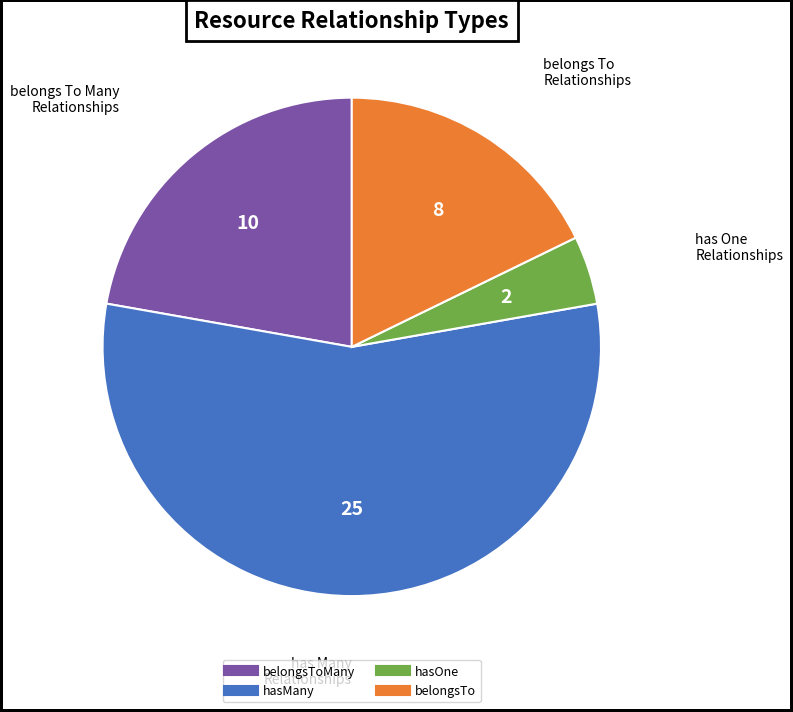

Is there any slice that represents more than half of the pie?

Yes